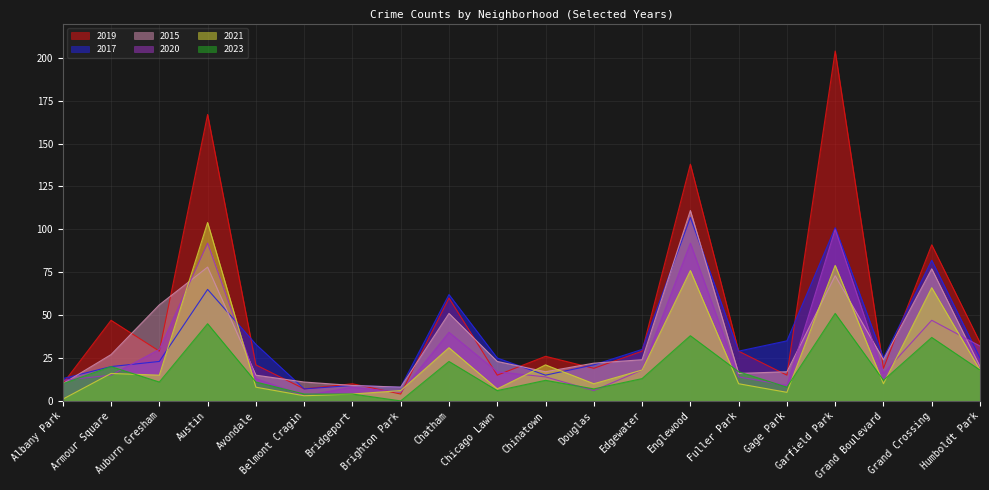

How many data points in 2017 are above 25?

9